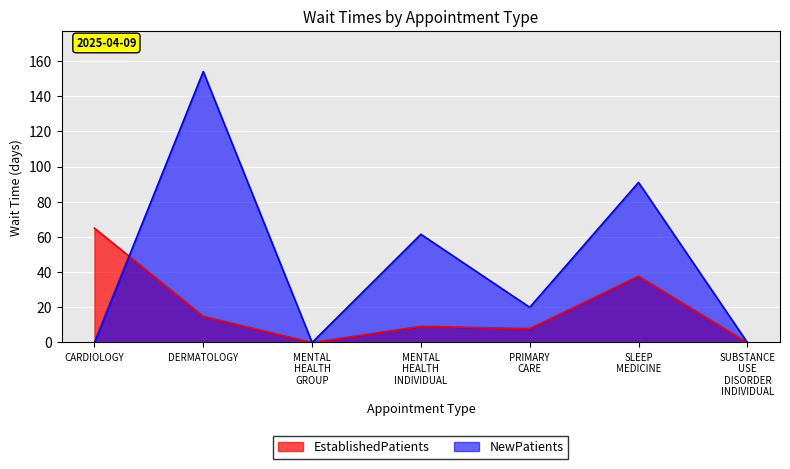

Which series ends up on top after the final intersection of NewPatients and EstablishedPatients?

NewPatients